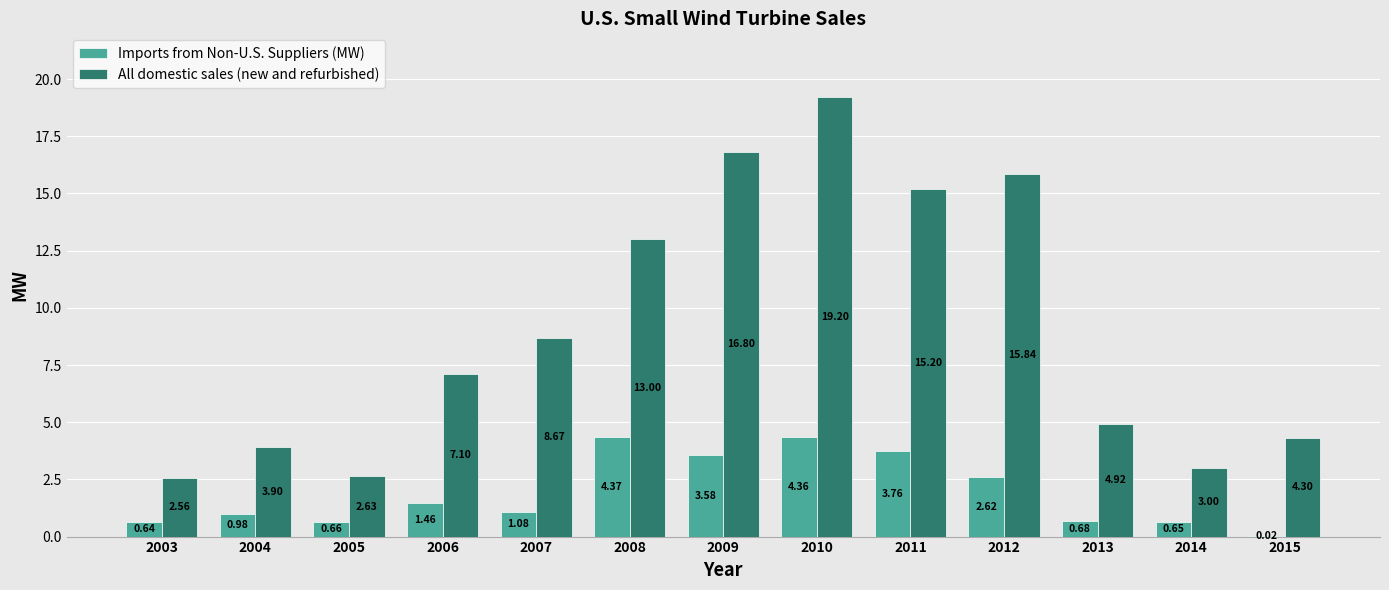

Which category has the highest value in the All domestic sales (new and refurbished) series?

2010